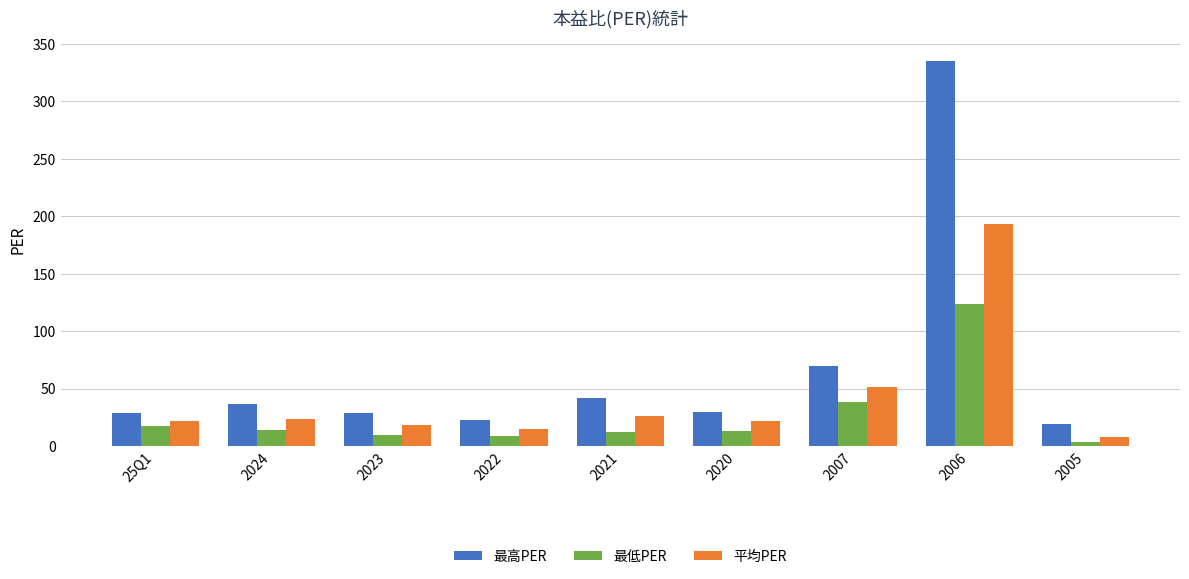

Rank the series at 2020 from lowest to highest value.

最低PER, 平均PER, 最高PER